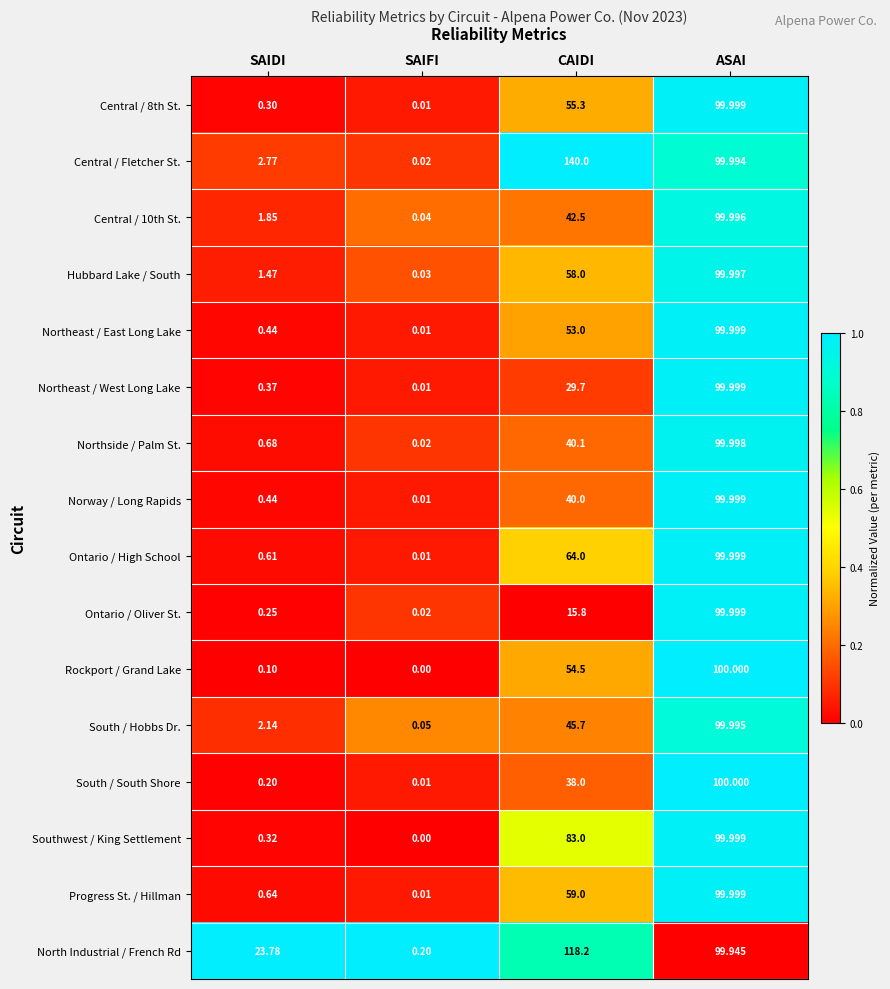

Which series has the largest total across all categories?

Central / Fletcher St.